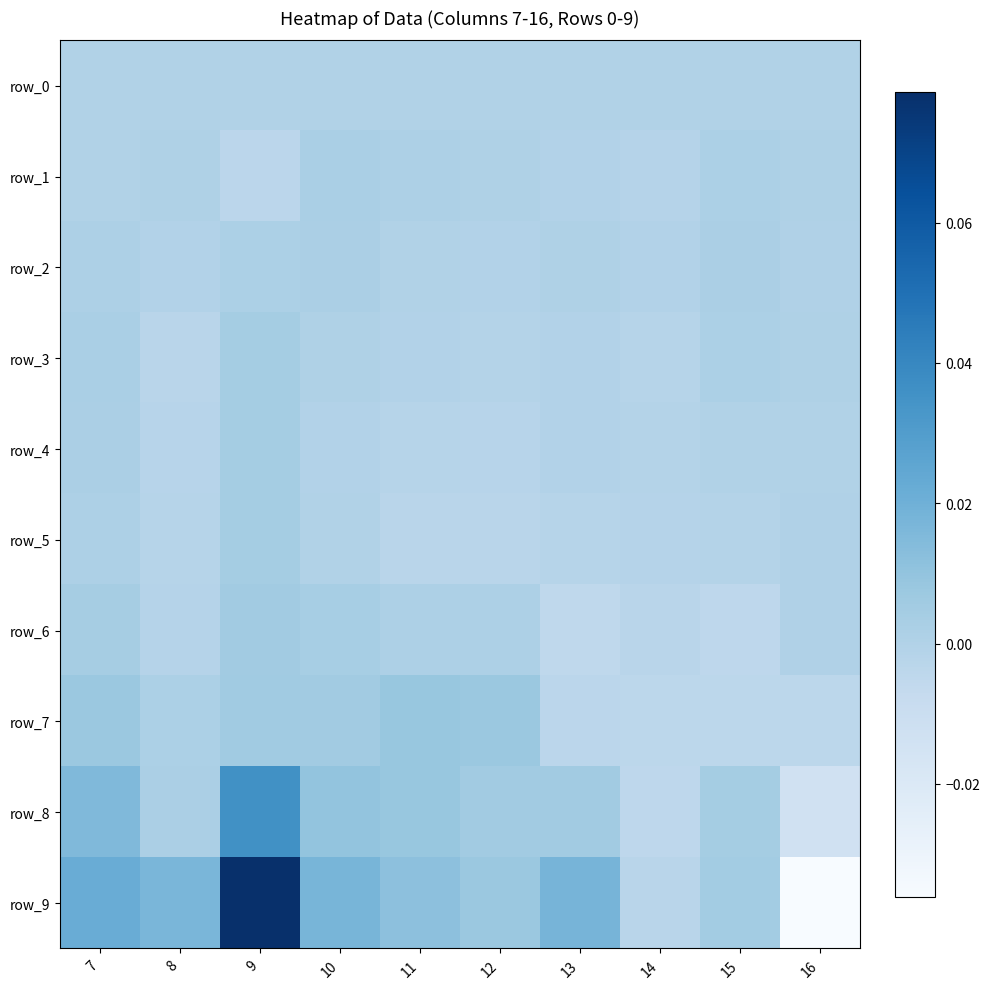

Is it true that row_5 equals -0.0 at 13?

False